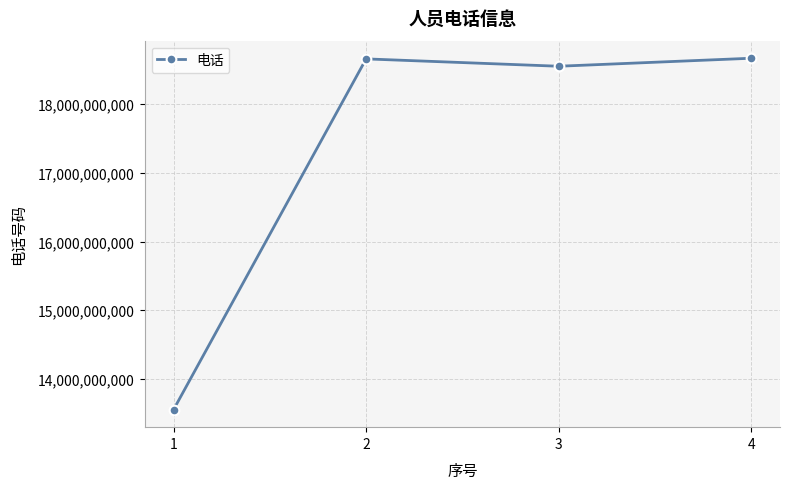

What is the change in value from 1 to 2?

+5107226543